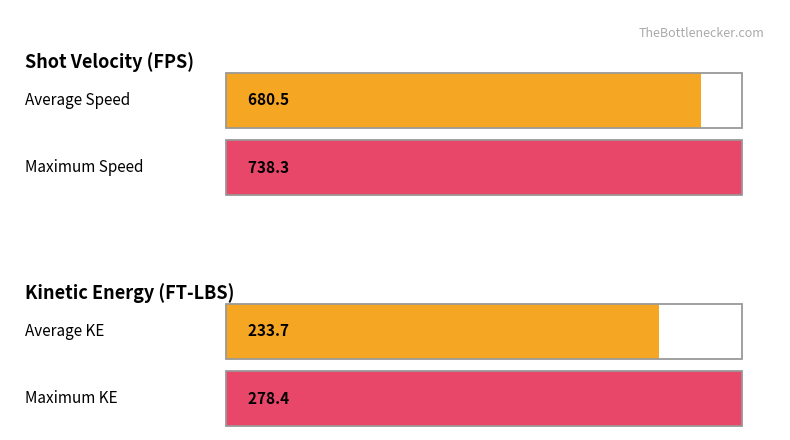

What is the average value of the Speed (FPS) series?

680.5